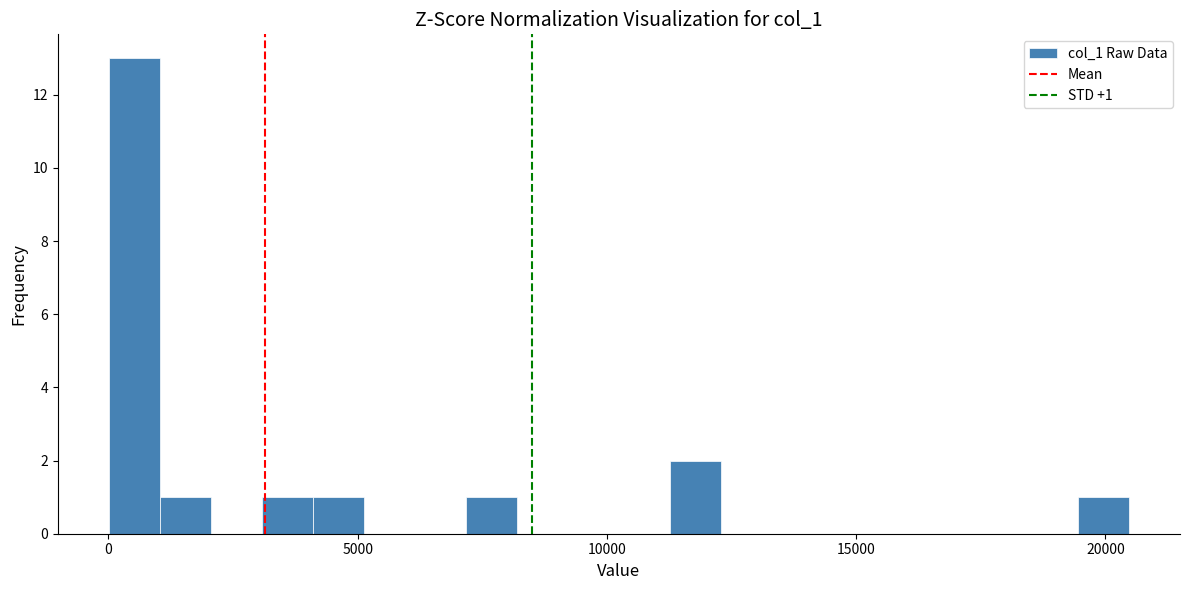

Read against the x-axis, roughly where is the centre of the tallest bar?

500